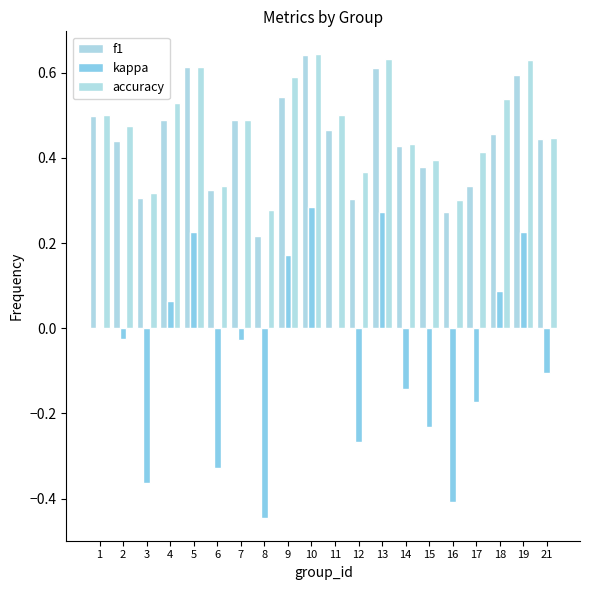

What is the greatest value displayed?

0.6